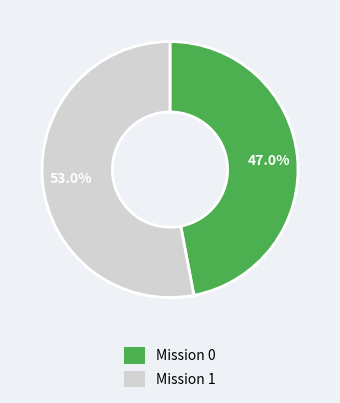

To the nearest percent, what is the difference between the largest and smallest slice percentages?

6%